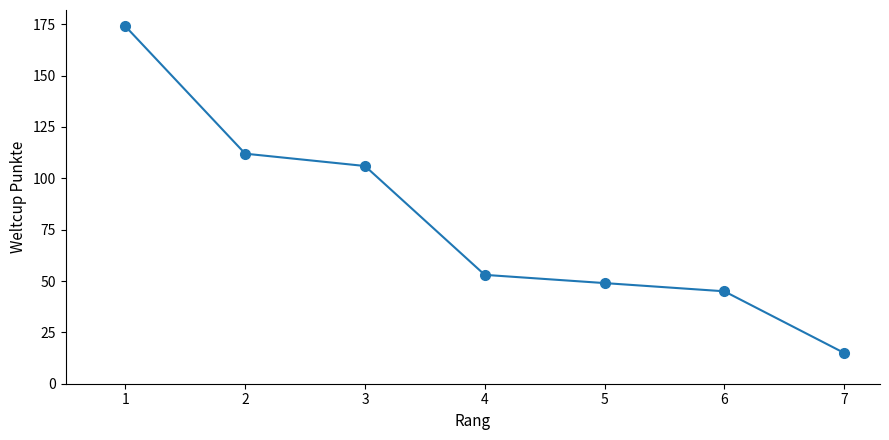

Reading left to right, what are all the values shown in this chart?

1=174	2=112	3=106	4=53	5=49	6=45	7=15